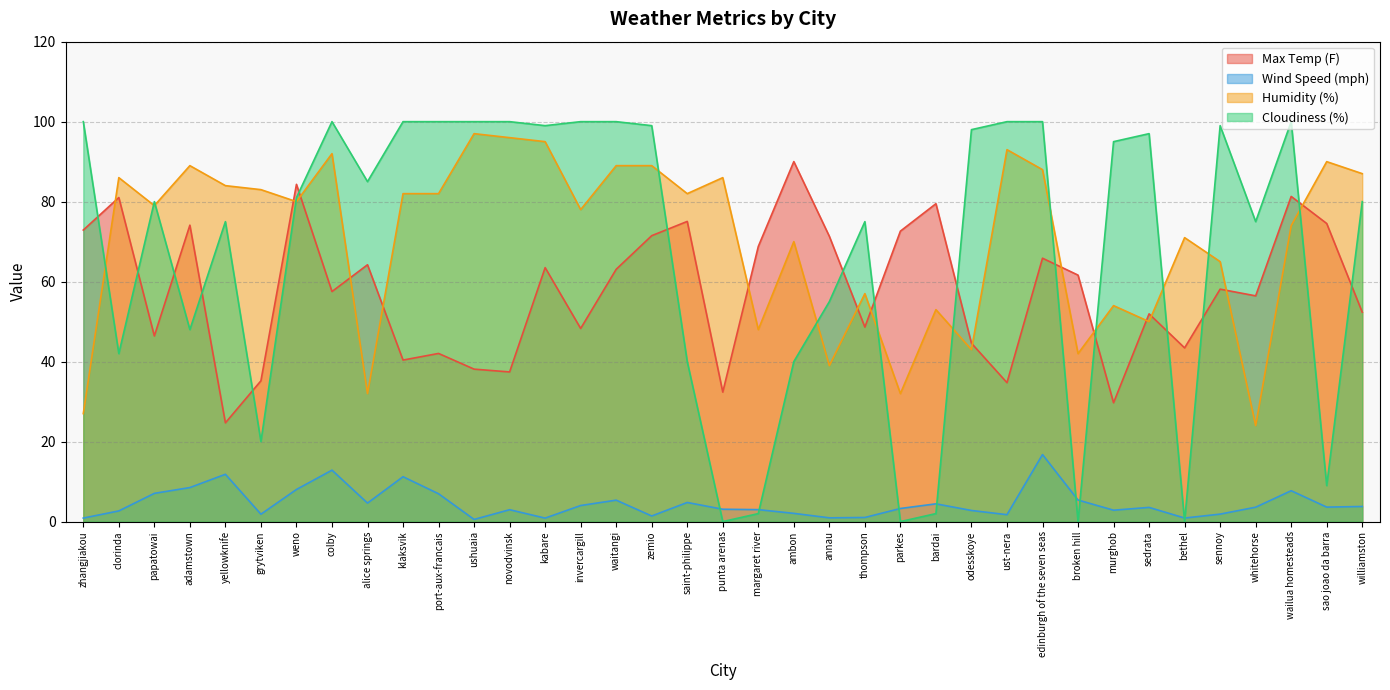

How many lines are shown in the chart?

4